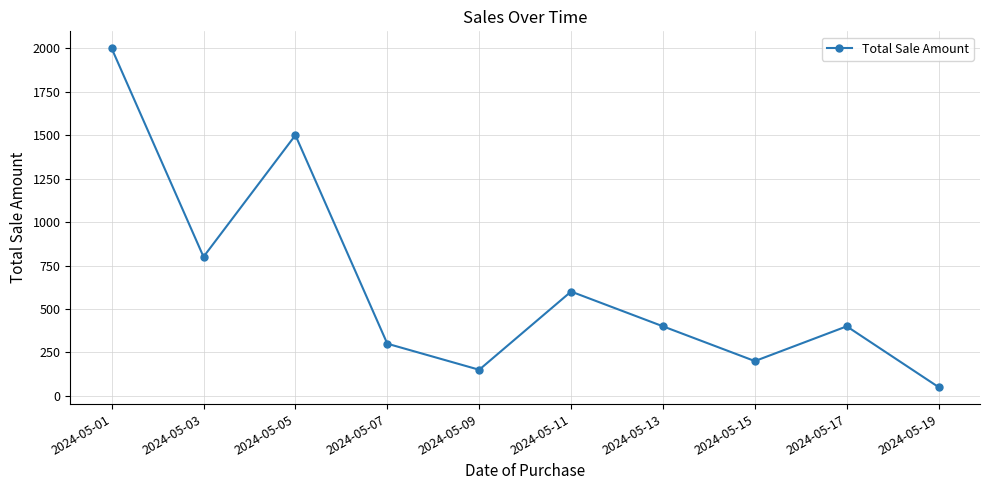

What is the average value?

640